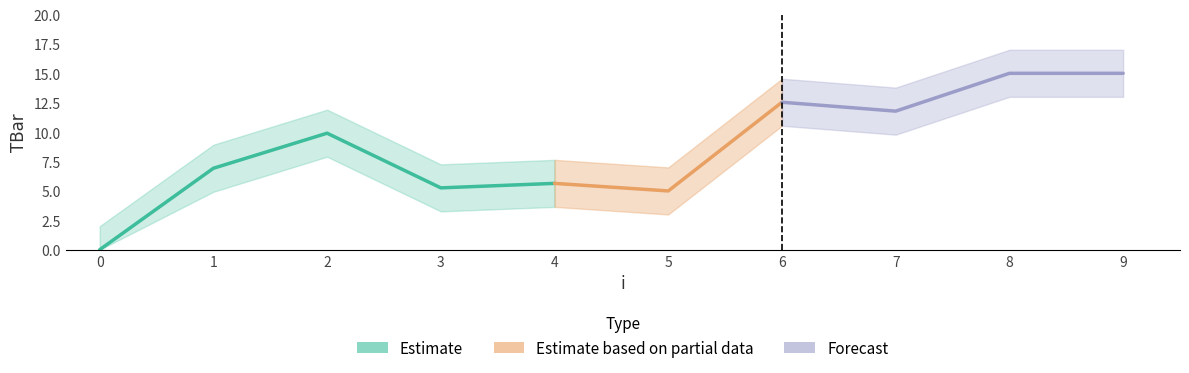

The value at 7 is 16.2. True or false?

False